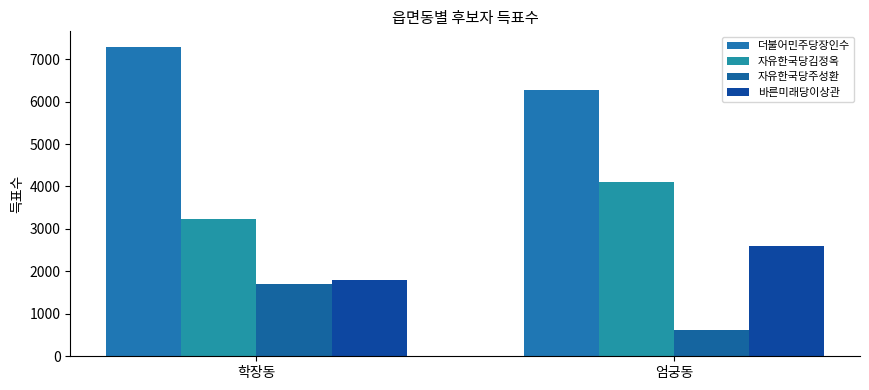

True or false: 더불어민주당장인수 has a value of 6265 at 엄궁동.

True